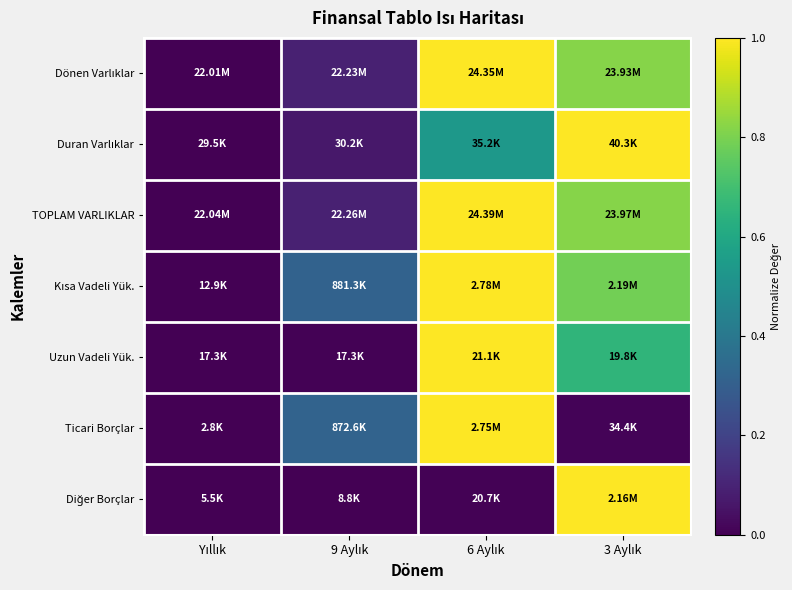

What is the difference between the highest and lowest values at 3 Aylık?

1.0